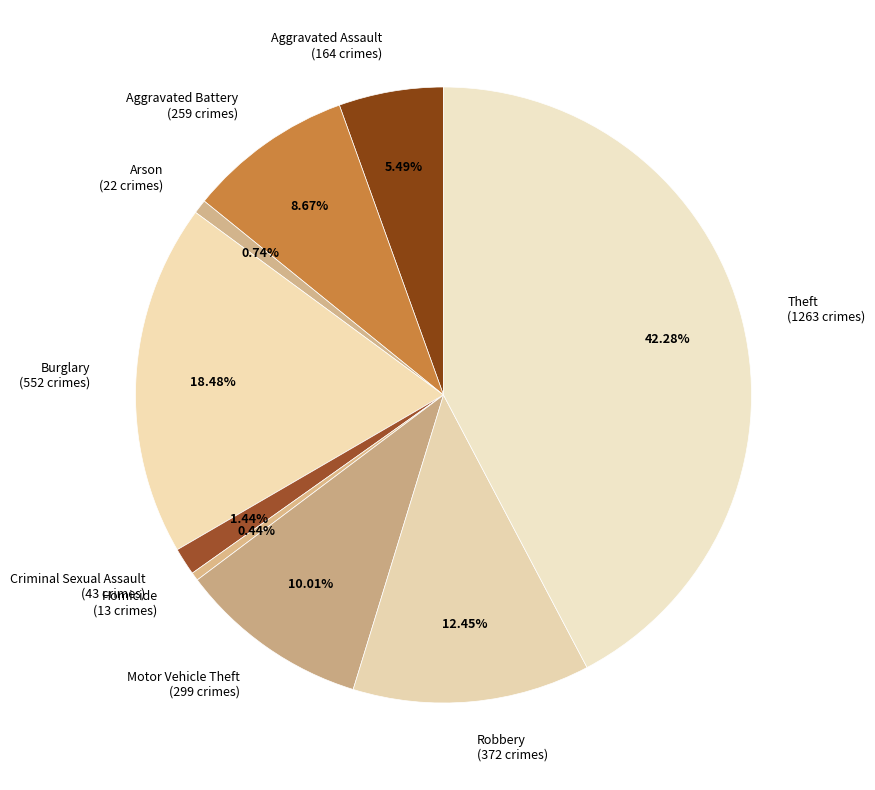

Which category has the biggest portion of the pie?

Theft